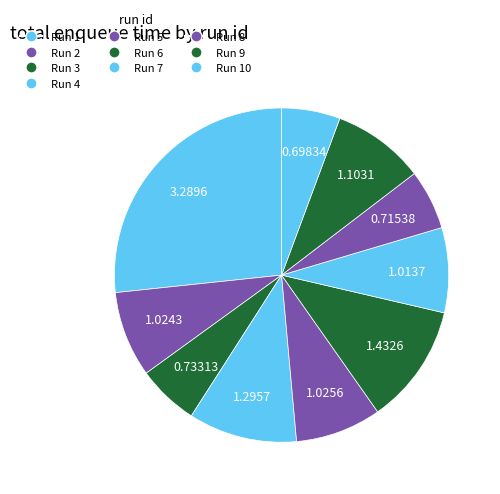

How many segments does this pie chart have?

10